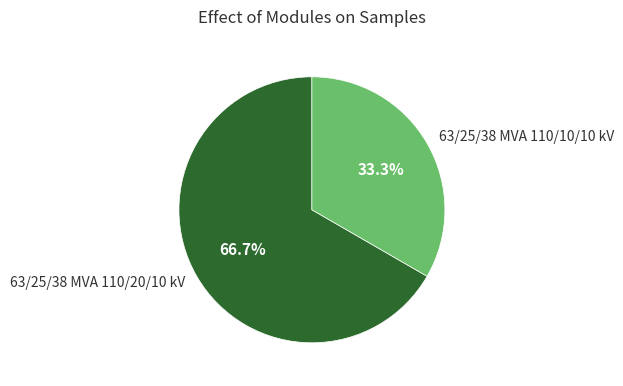

To the nearest percent, what is the combined percentage of 63/25/38 MVA 110/10/10 kV and 63/25/38 MVA 110/20/10 kV?

100%